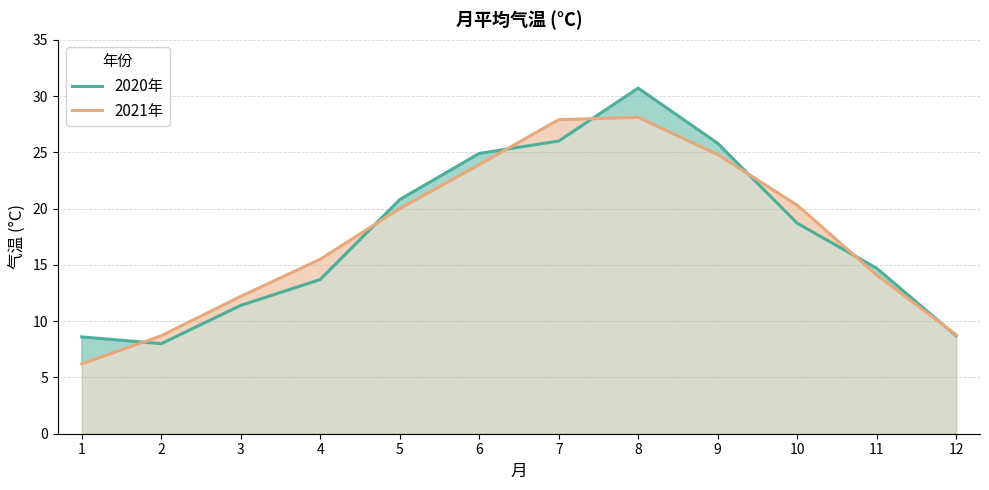

What is the difference between the second highest and minimum values in the 2021年 series?

21.7